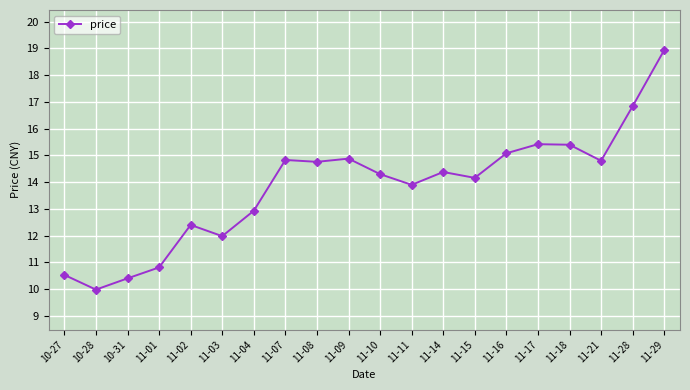

What position from the left is 11-07?

8